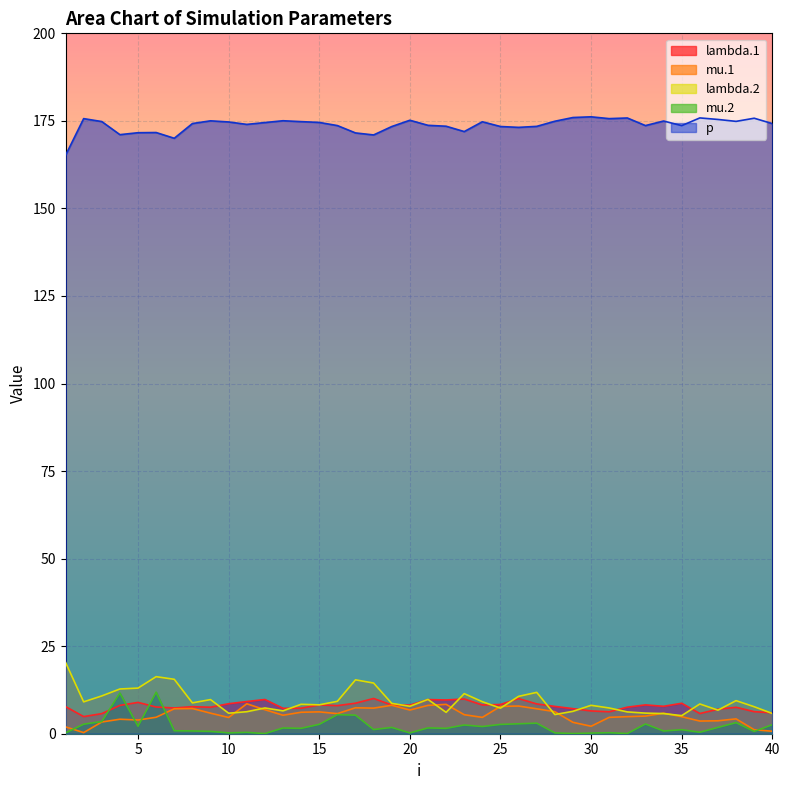

How many lines are shown in the chart?

5